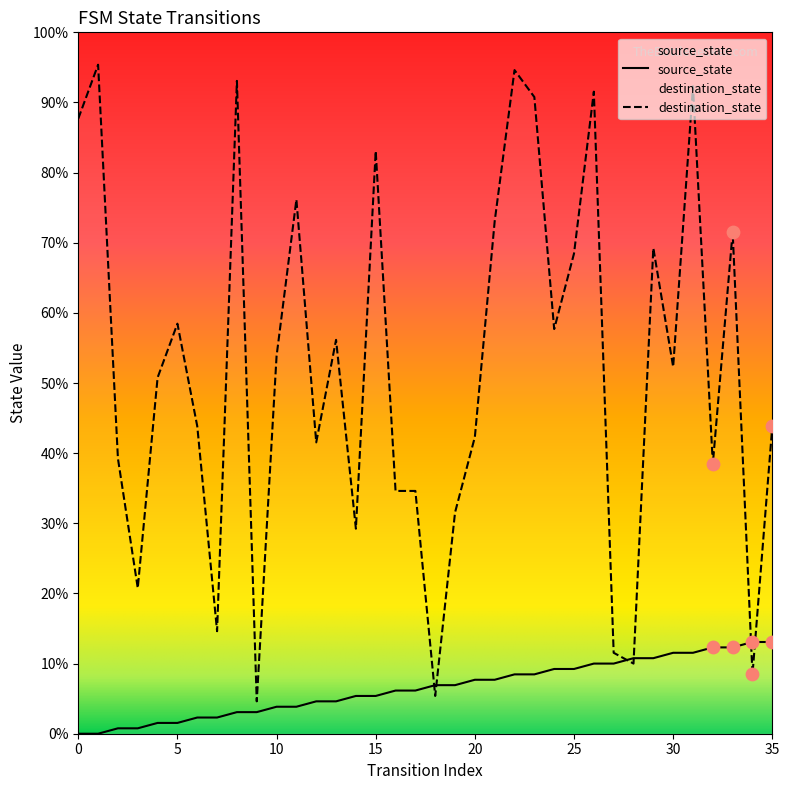

At how many categories does at least one series exceed 73?

15